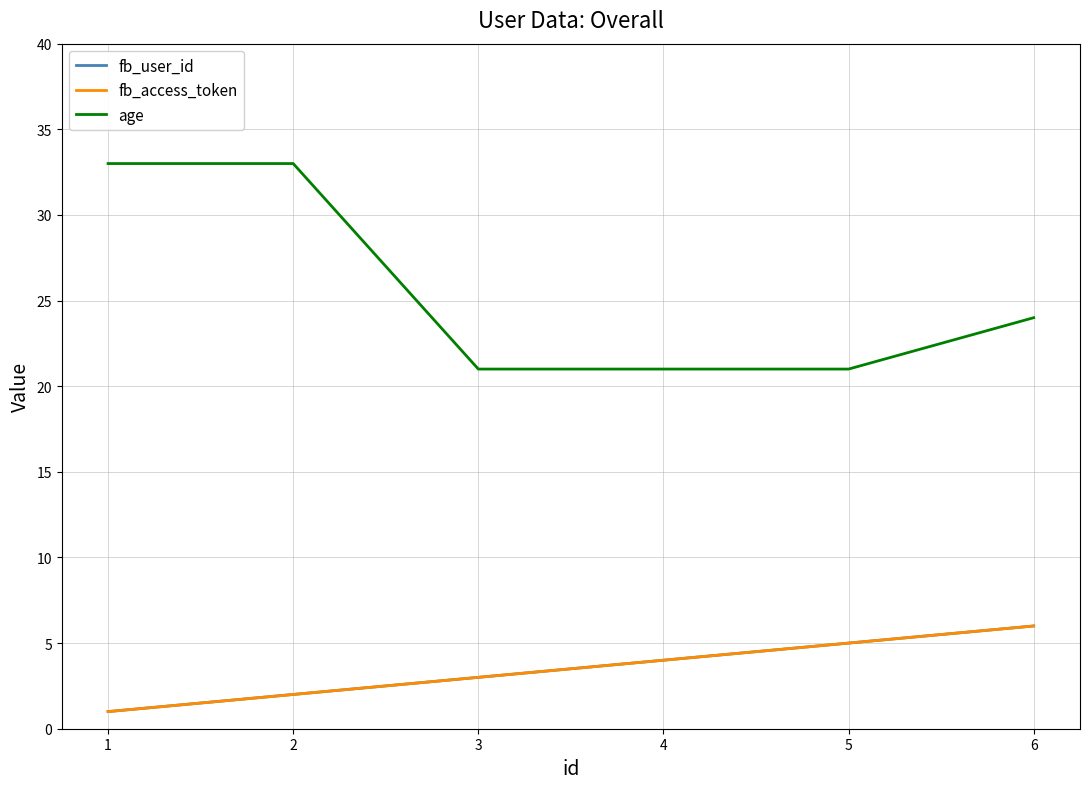

Reading right to left, extract all data points from this chart.

fb_user_id: 6	5	4	3	2	1
fb_access_token: 6	5	4	3	2	1
age: 24	21	21	21	33	33